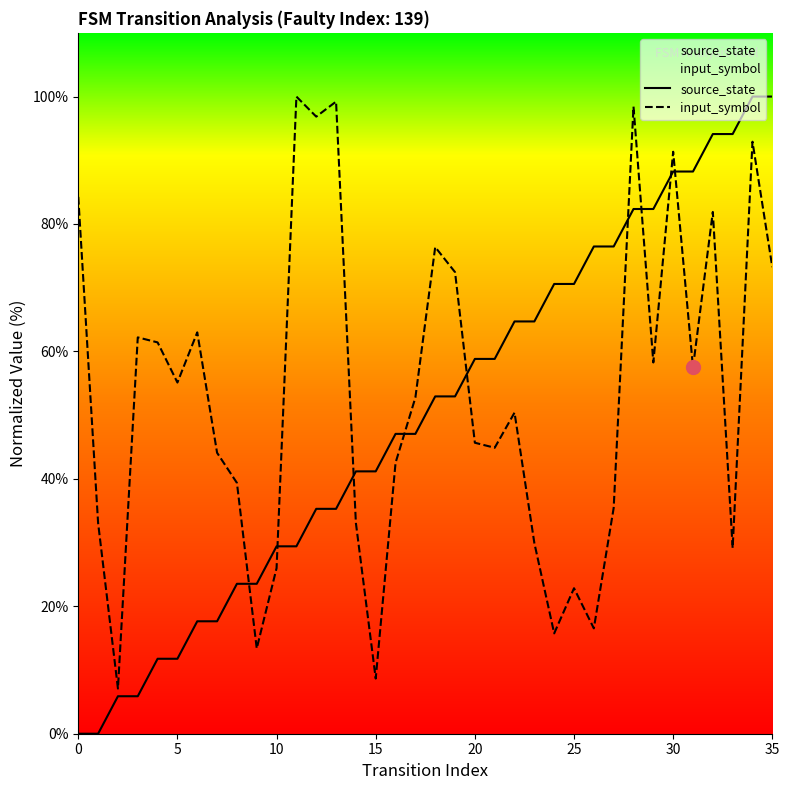

Read the input_symbol value at 29.

58.3